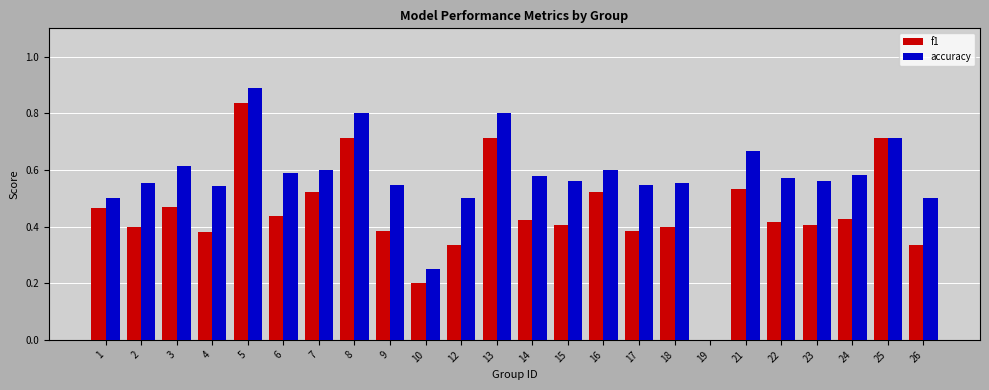

Between 2 and 25, which series saw the biggest shift?

f1